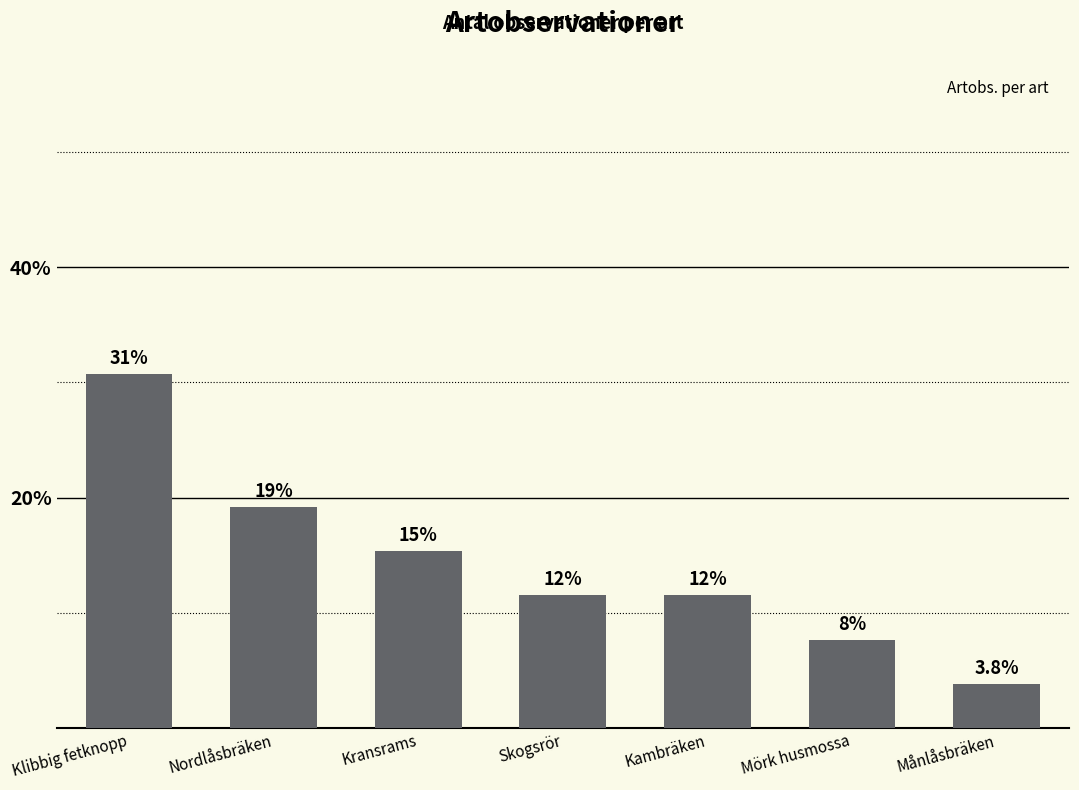

What is the difference between the maximum and minimum values?

26.9